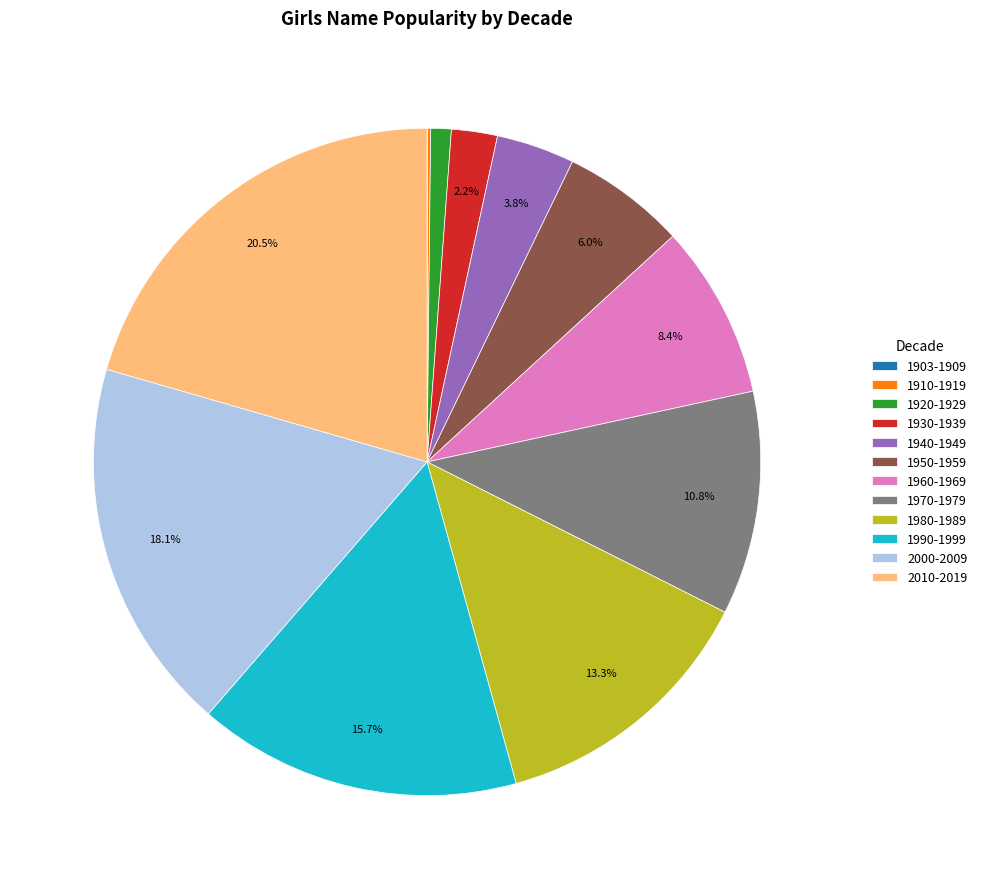

Which slice is the largest?

2010-2019